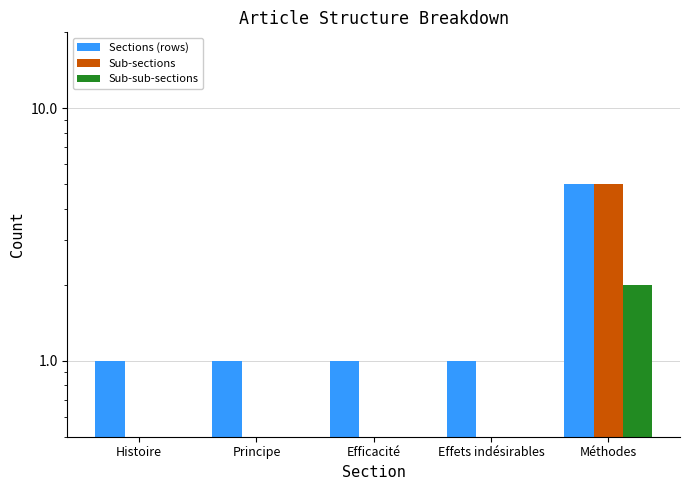

How many values in Sub-sub-sections are above zero?

1